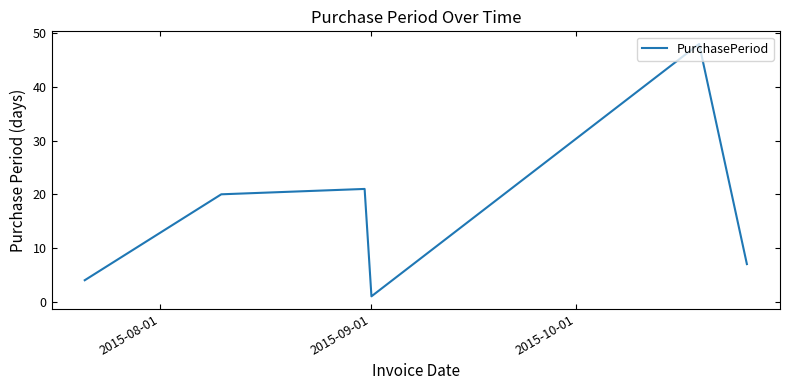

True or false: the data has more than 0 interior local peaks.

True